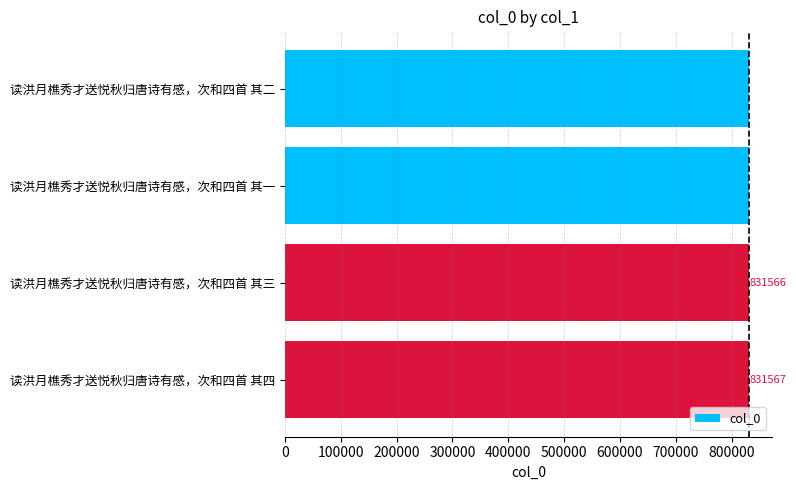

Where is the data nearest to the value 831565?

读洪月樵秀才送悦秋归唐诗有感，次和四首 其二